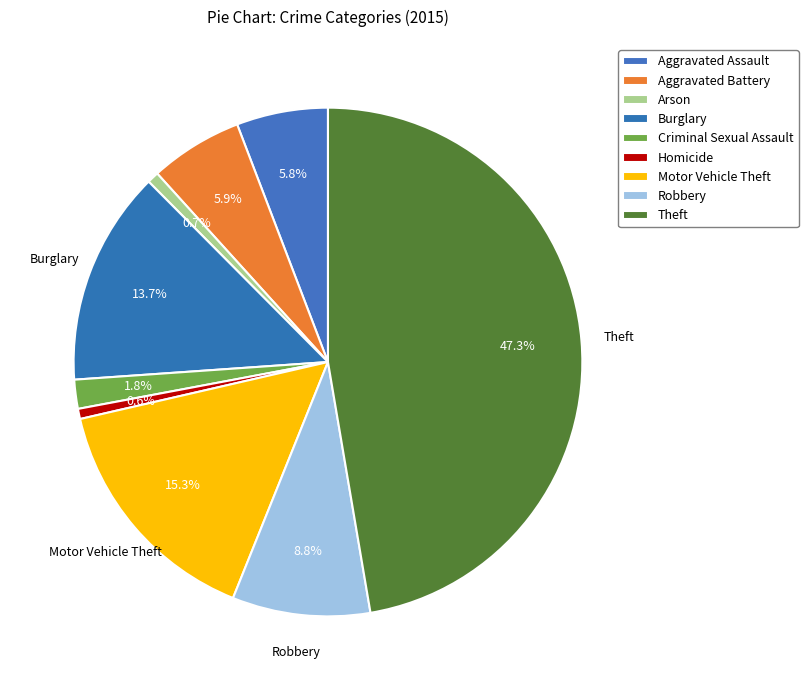

Combined, what portion of the pie is Aggravated Battery and Criminal Sexual Assault?

7.7%